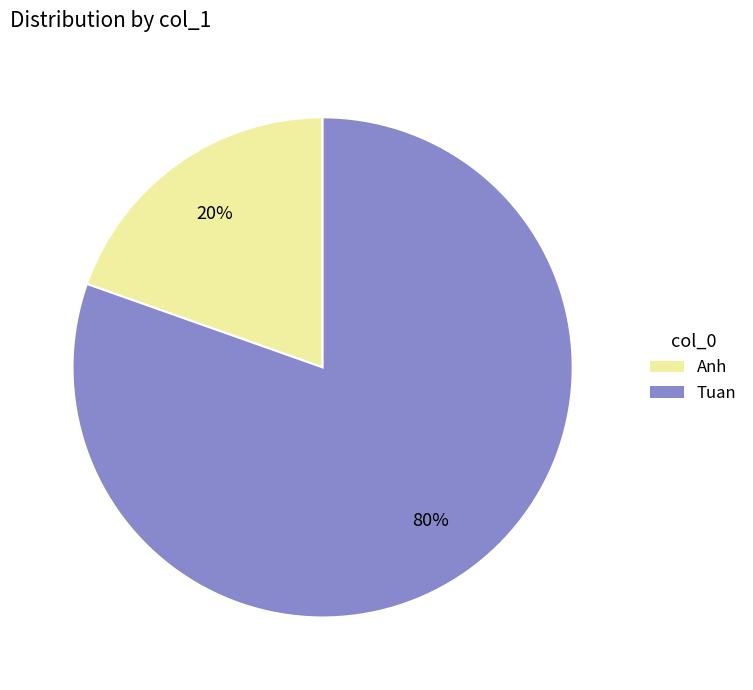

Is there a majority slice in this chart?

Yes